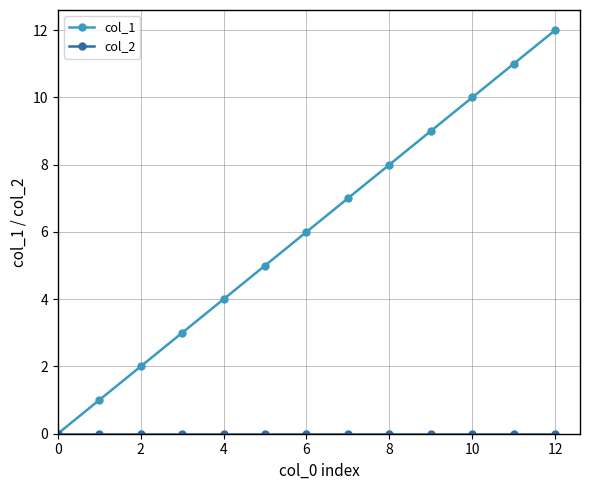

Which series has the largest range (max minus min)?

col_1